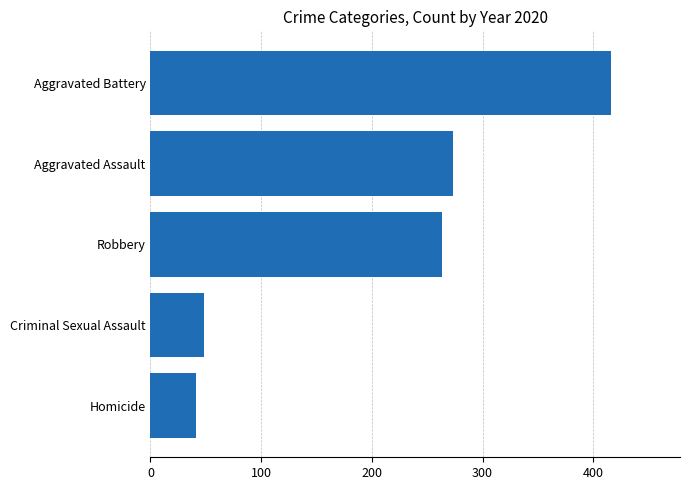

What is the label of the 2nd bar from the top?

Aggravated Assault